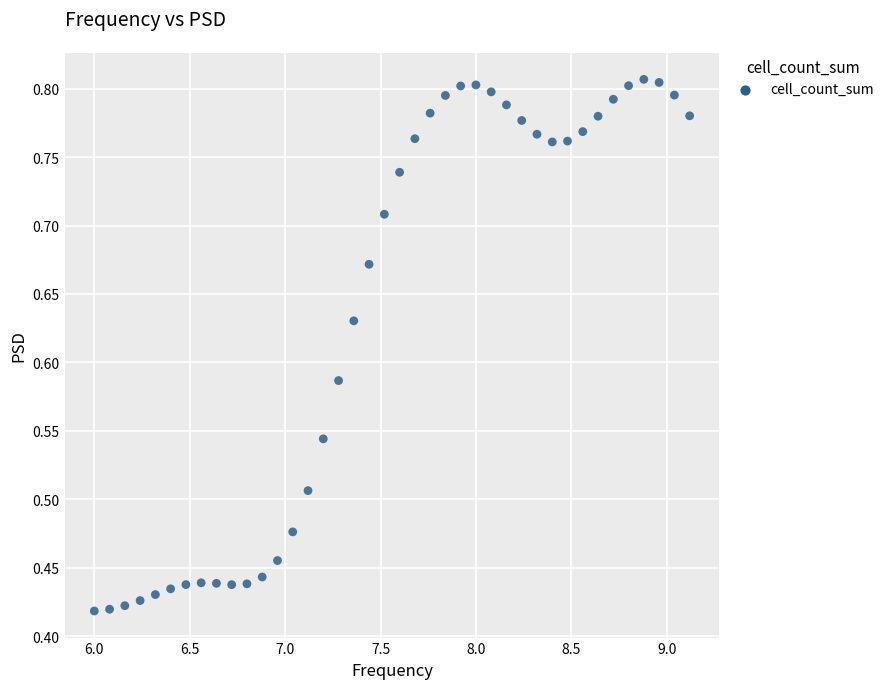

What is the range of X values (max minus min)?

3.1